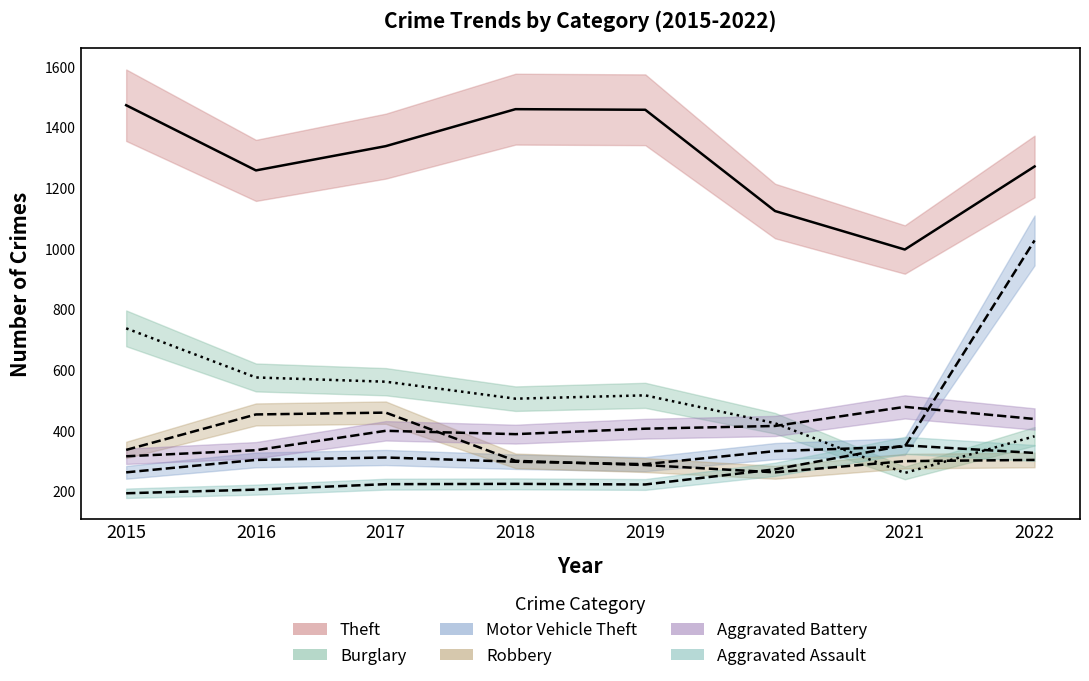

Which series has the largest range (max minus min)?

Motor Vehicle Theft (mean)